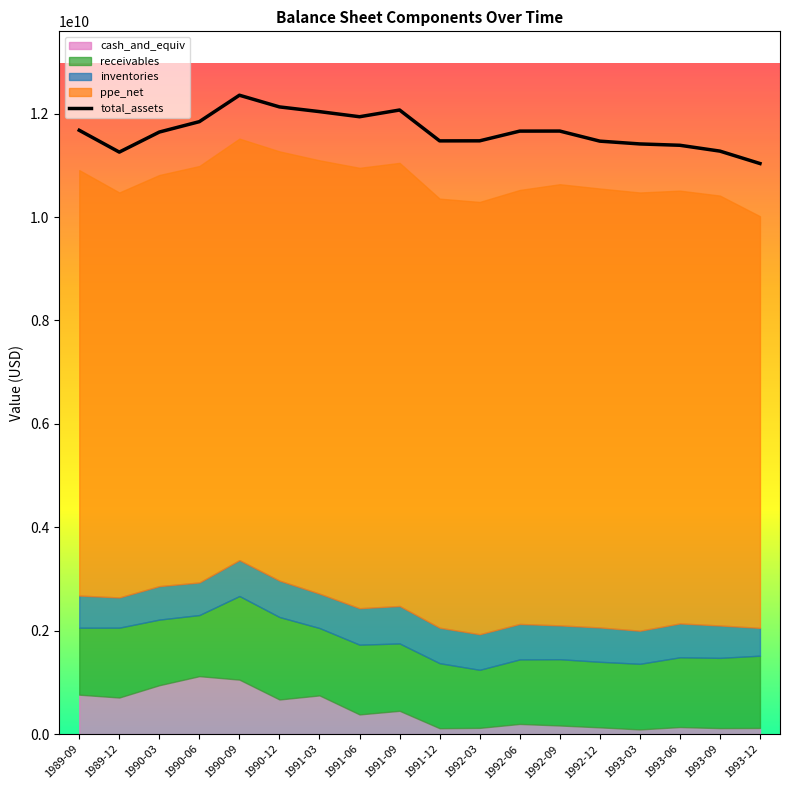

What is the label of the 14th point from the left?

1992-12